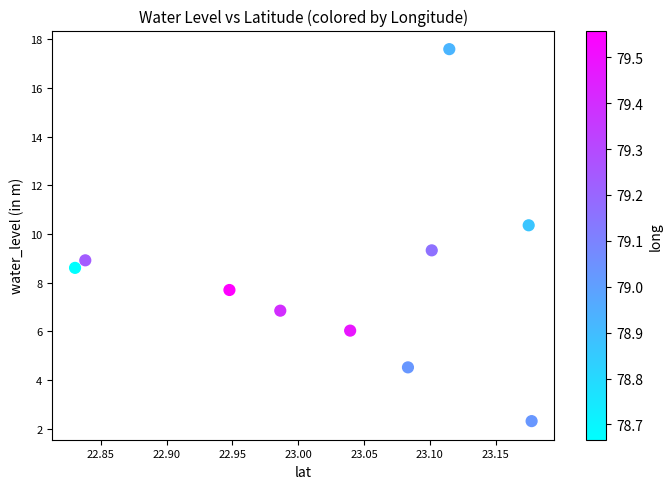

What is the average Y value?

8.2